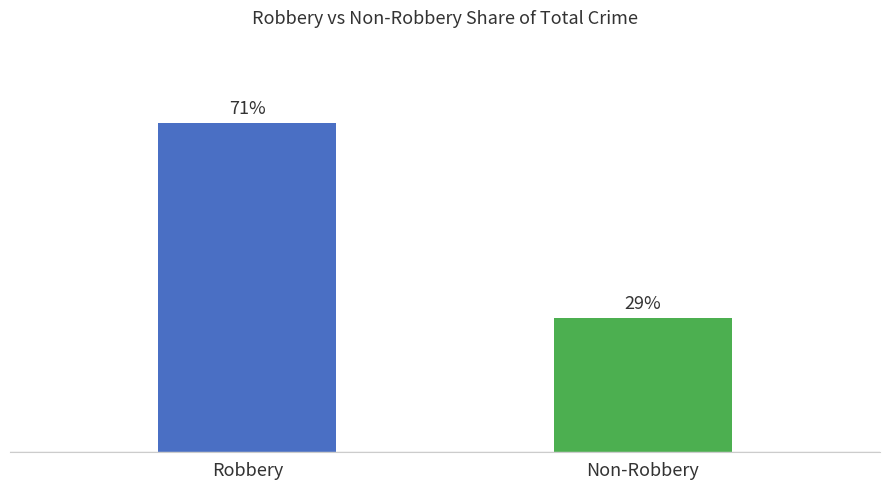

At which category does the chart reach its minimum across all series?

Non-Robbery